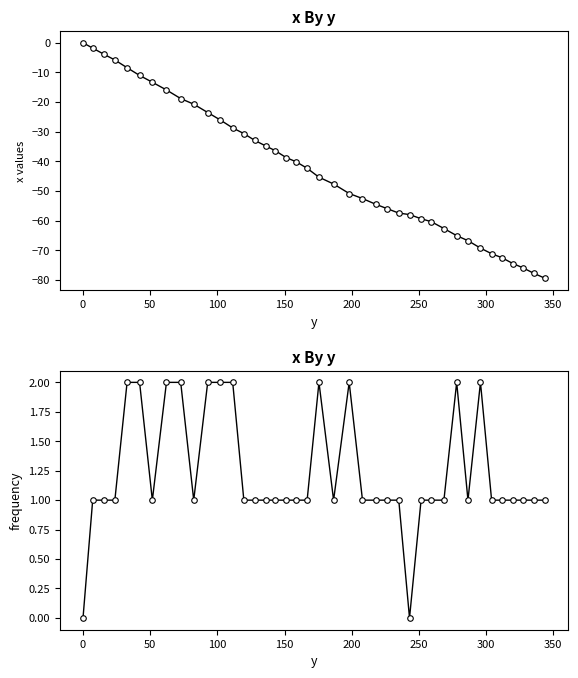

True or false: frequency and x cross at least once.

False